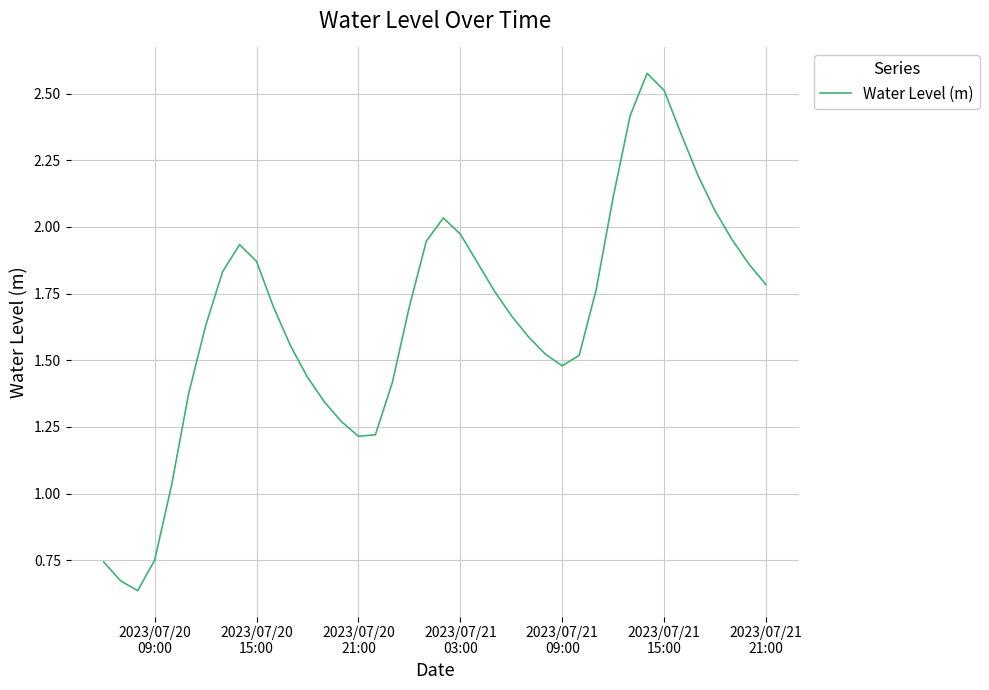

Count the number of values greater than 1.

36